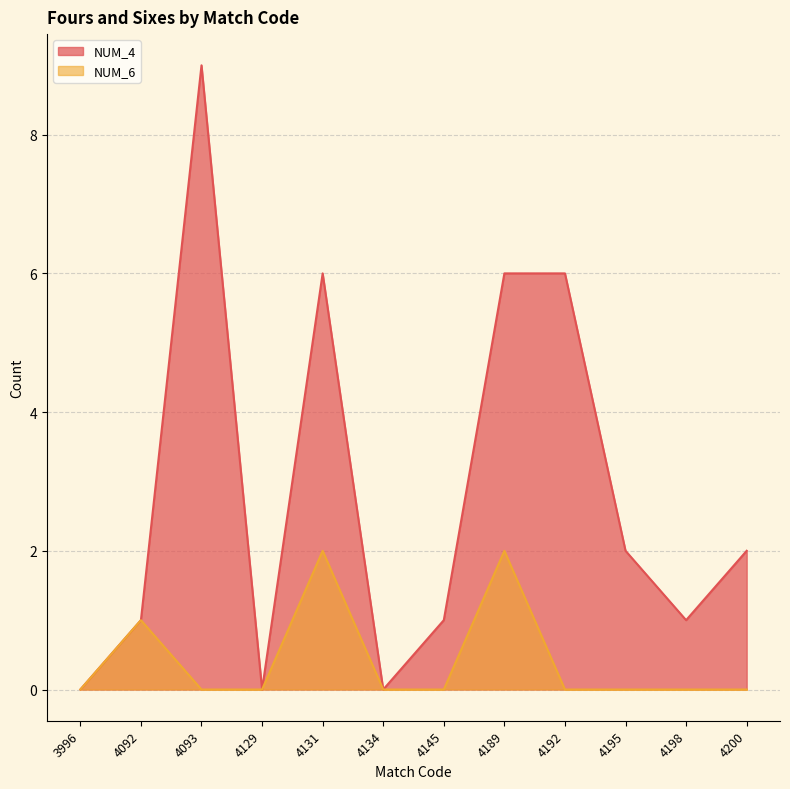

True or false: NUM_6 and NUM_4 cross at least once.

False